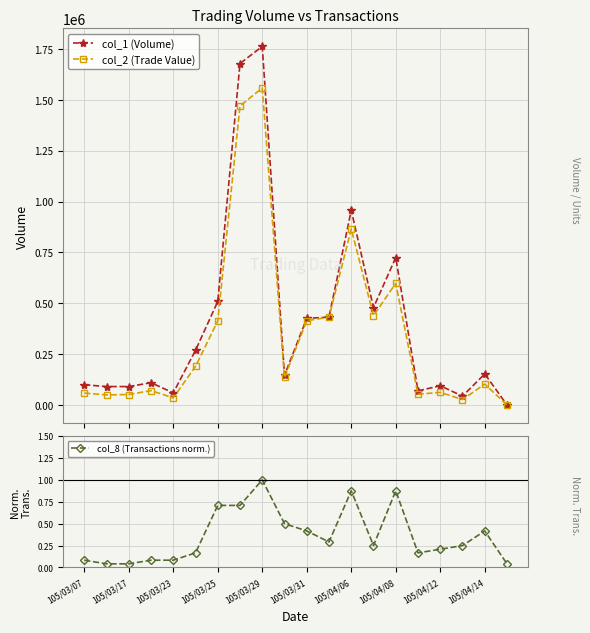

True or false: col_1 (Volume) has more than 0 points higher than both neighbors.

True